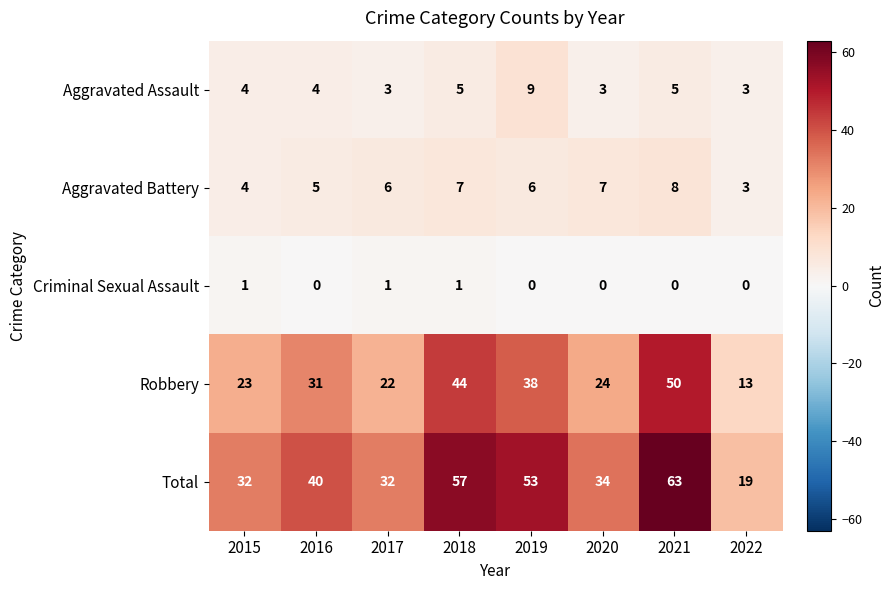

What is the sum of the Total values at 2015 and 2016?

72